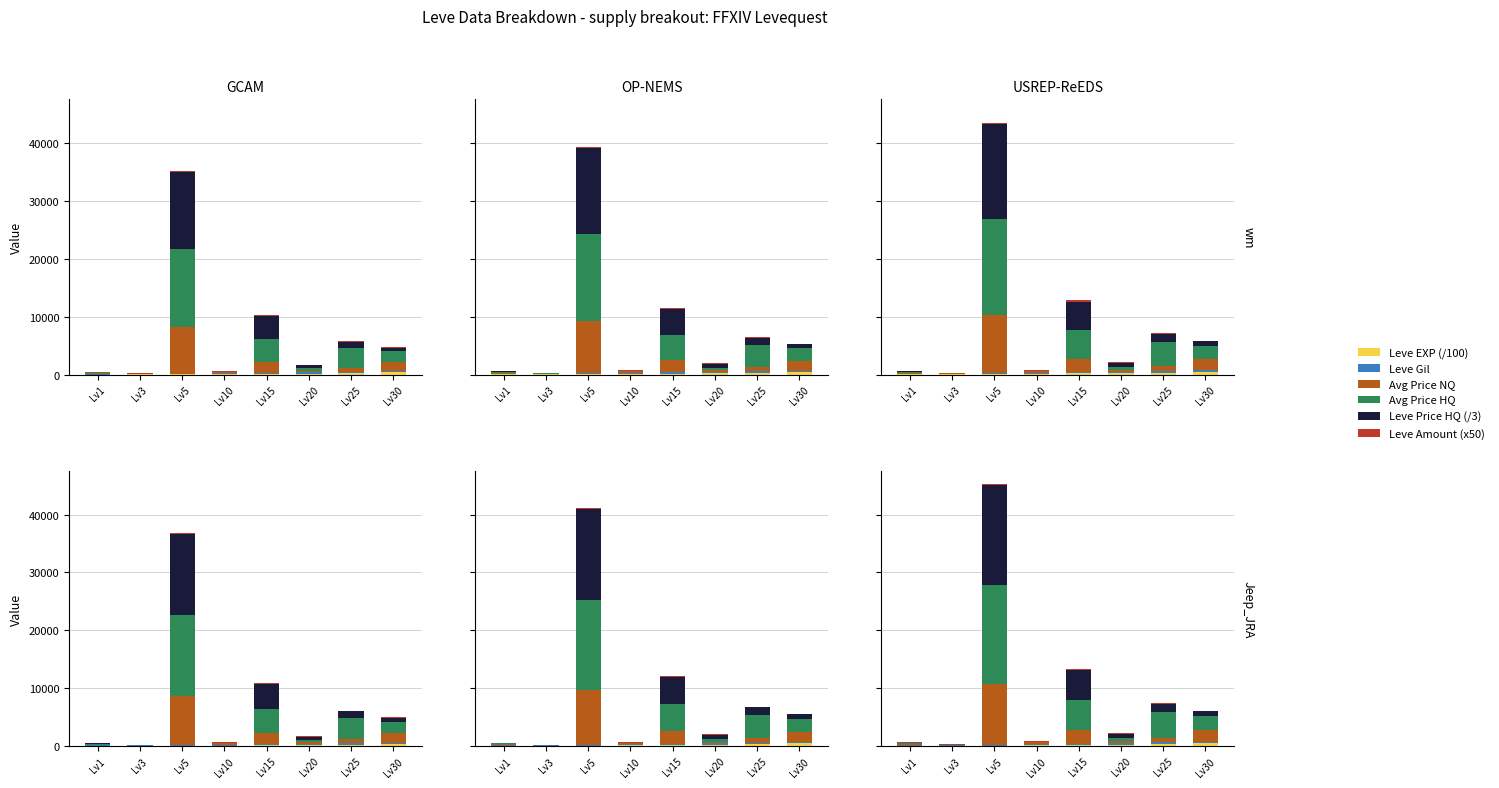

What value does the Leve EXP (/100) series have at Lv20?

220.8